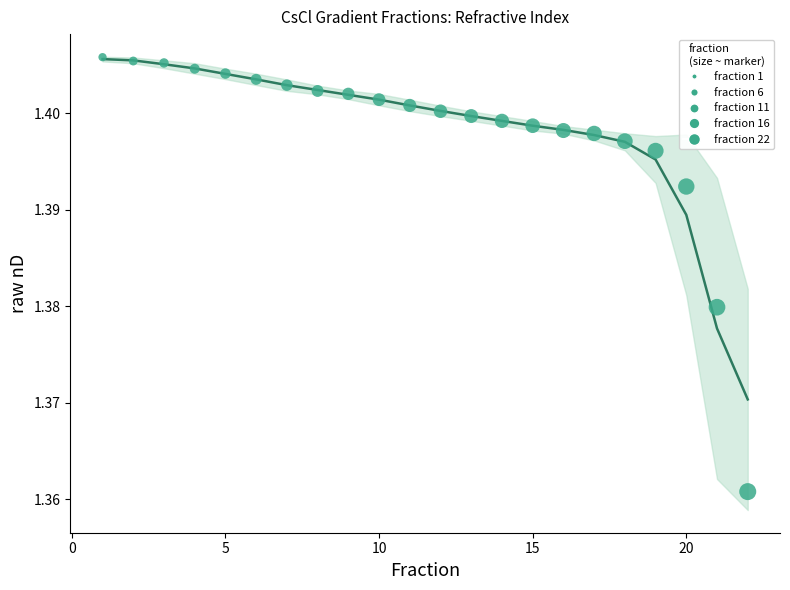

What is the range of X values (max minus min)?

21.0